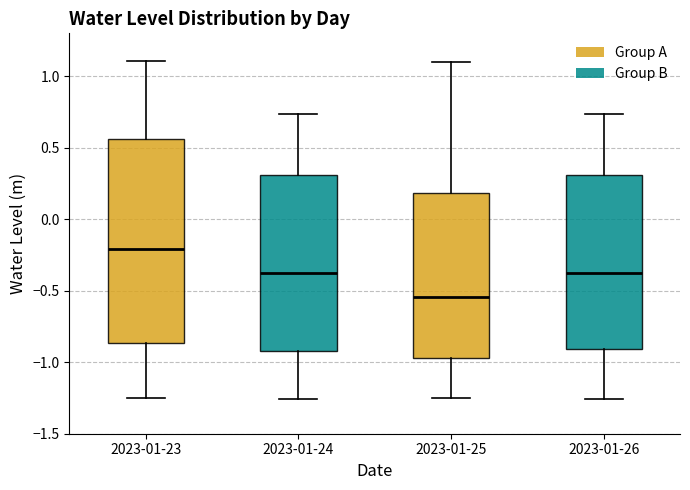

Reading left to right, transcribe this box plot: for each box, give where its median line is, the range the box spans, and where its two whiskers end, as read against the y-axis. The values are not printed on the chart, so give them approximately, as read against the axis.

2023-01-23: median -0.20, box -0.85 to 0.55, whiskers -1.25 to 1.10
2023-01-24: median -0.40, box -0.90 to 0.30, whiskers -1.25 to 0.75
2023-01-25: median -0.55, box -0.95 to 0.20, whiskers -1.25 to 1.10
2023-01-26: median -0.40, box -0.90 to 0.30, whiskers -1.25 to 0.75